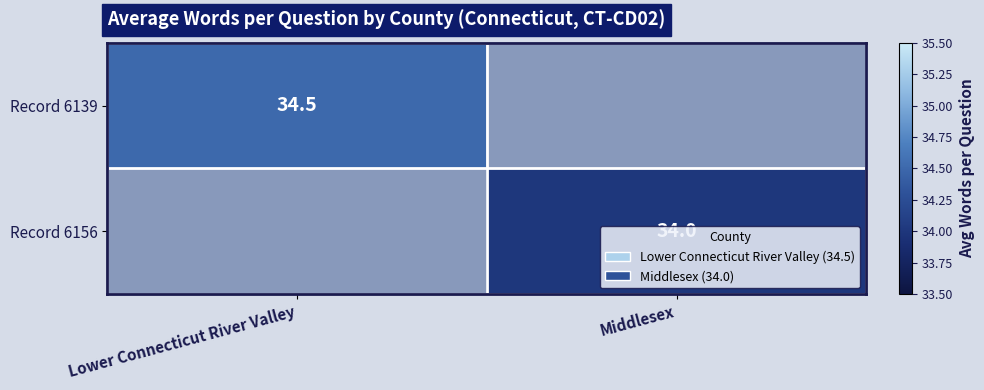

The Record 6156 series shows 34.0 at Middlesex. True or false?

True